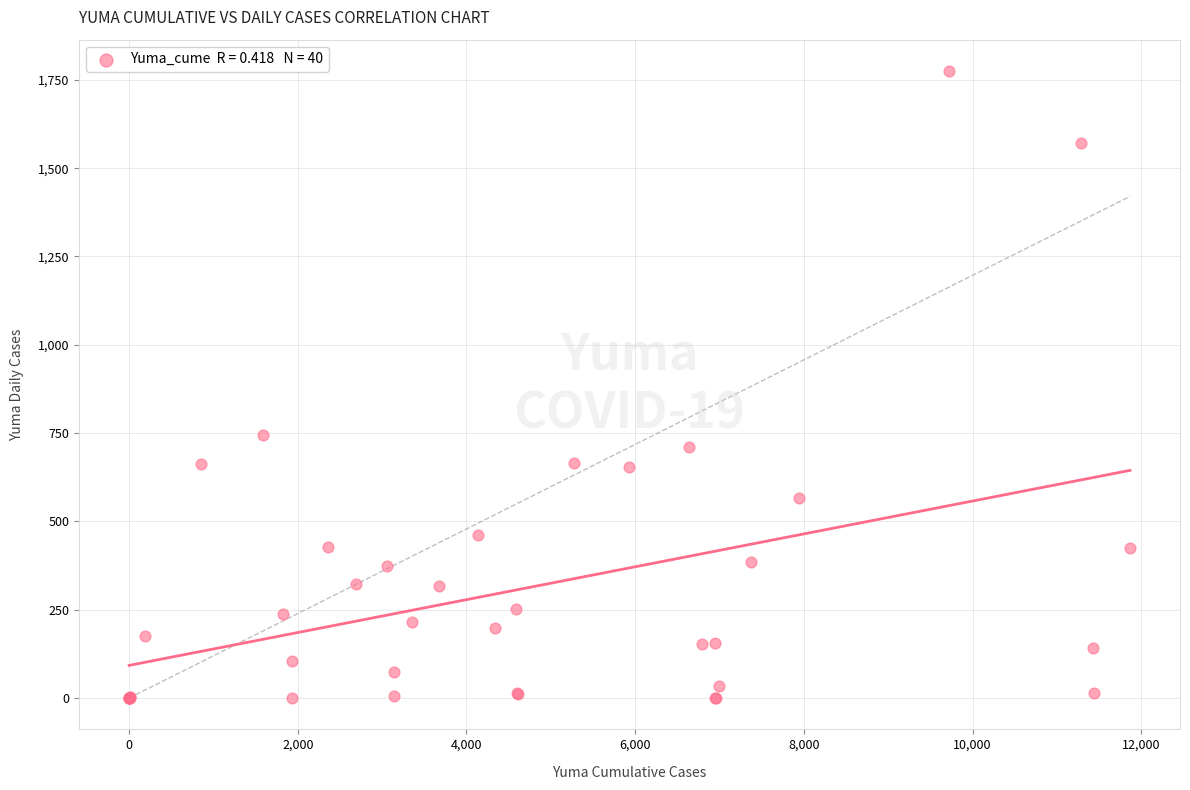

What Y value in the scatter plot is closest to 887?

744